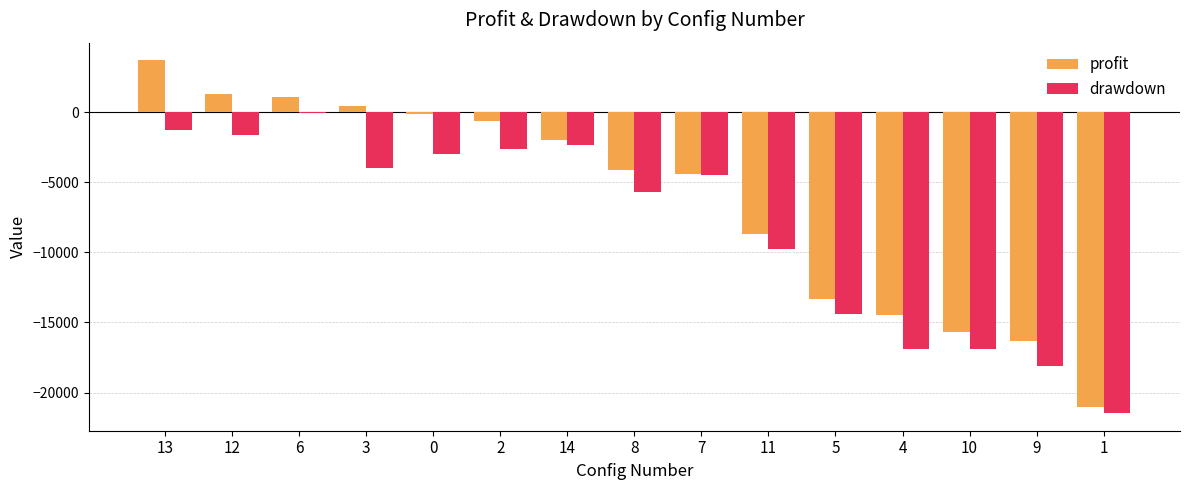

Count the number of data series in this chart.

2